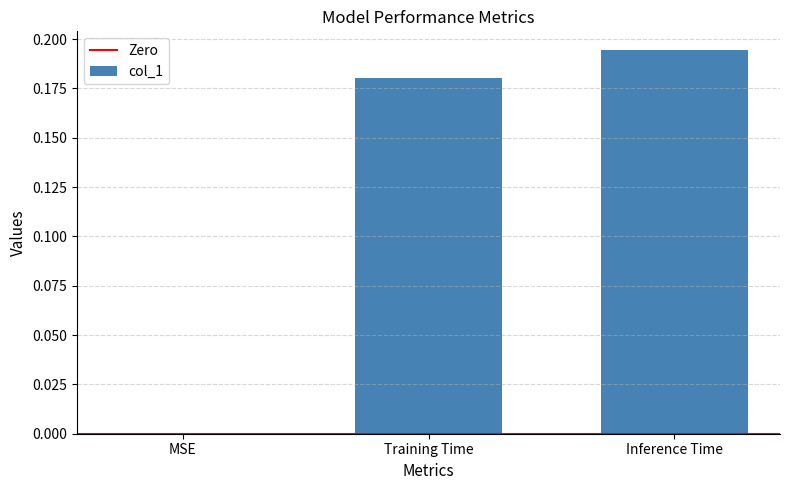

The chart shows a value of 0.1 at Inference Time. True or false?

False